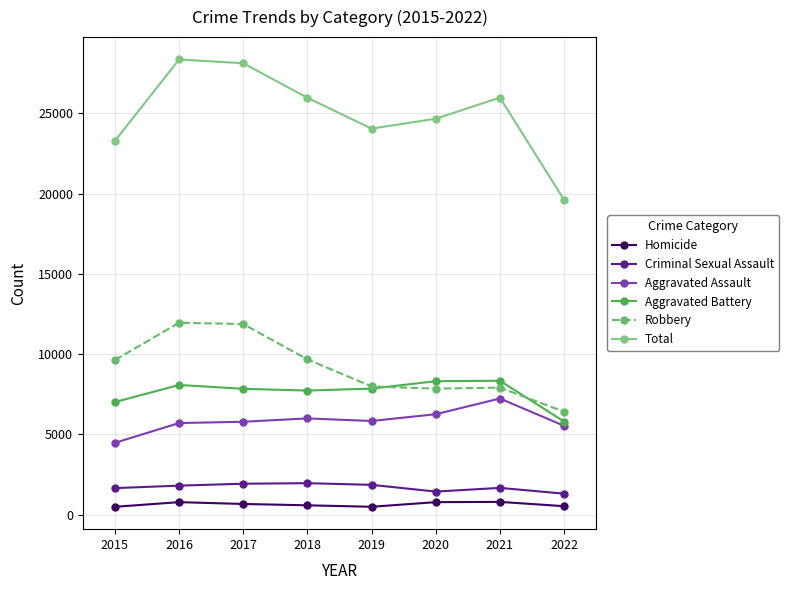

True or false: Aggravated Battery has a value of 7018 at 2015.

True